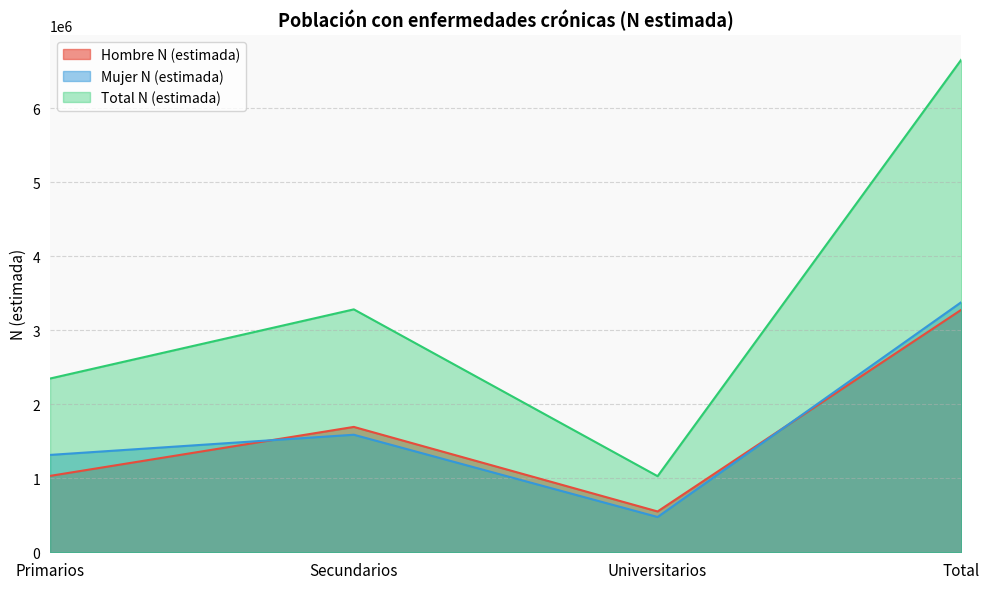

After their last crossing, which series has the higher values: Mujer N (estimada) or Hombre N (estimada)?

Mujer N (estimada)